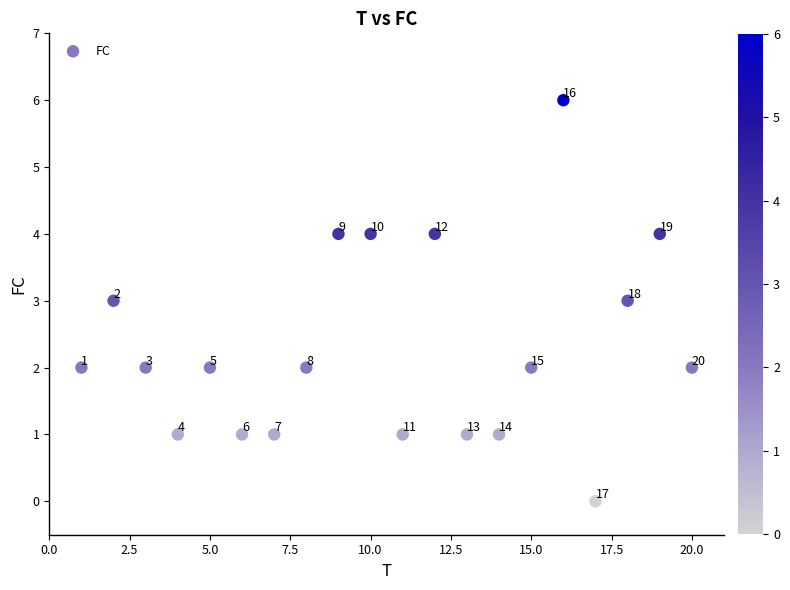

What is the range of X values (max minus min)?

19